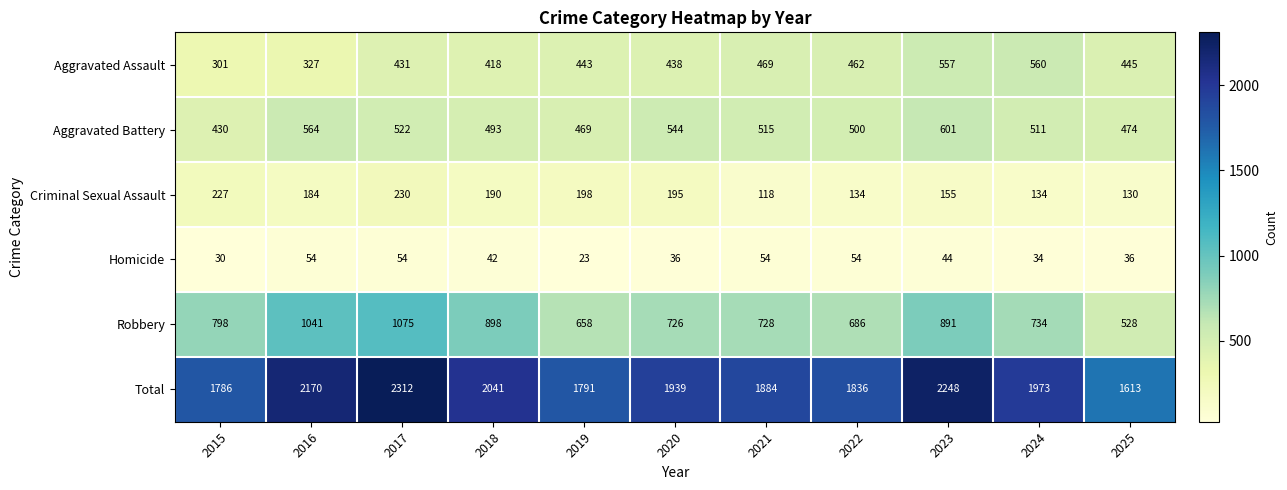

Between 2017 and 2024, which series saw the biggest shift?

Robbery